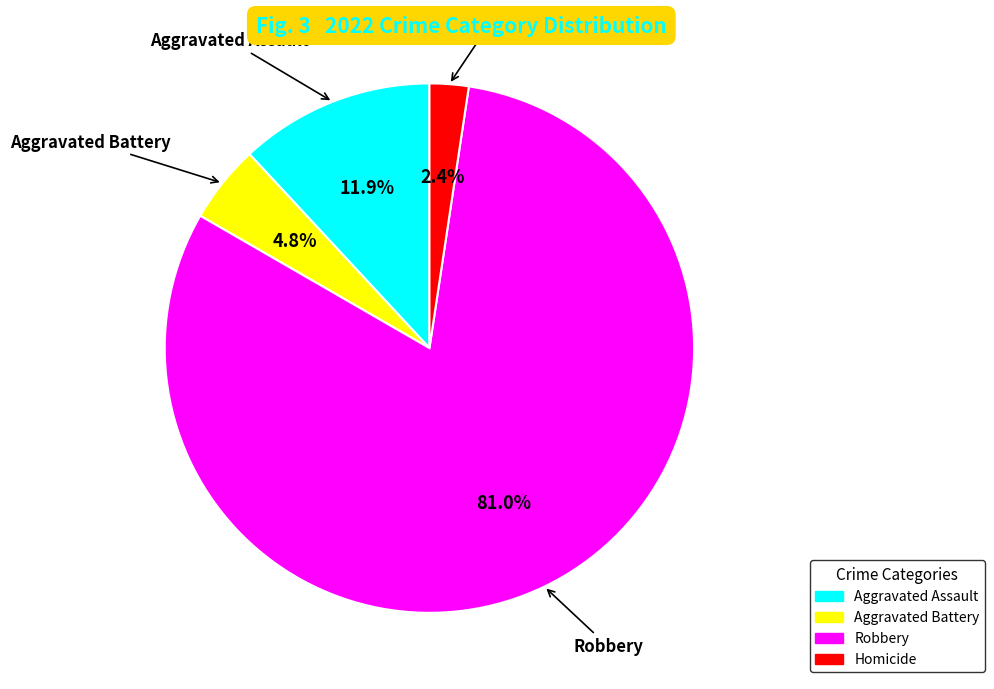

To the nearest percent, what is the combined percentage of Robbery and Aggravated Assault?

93%